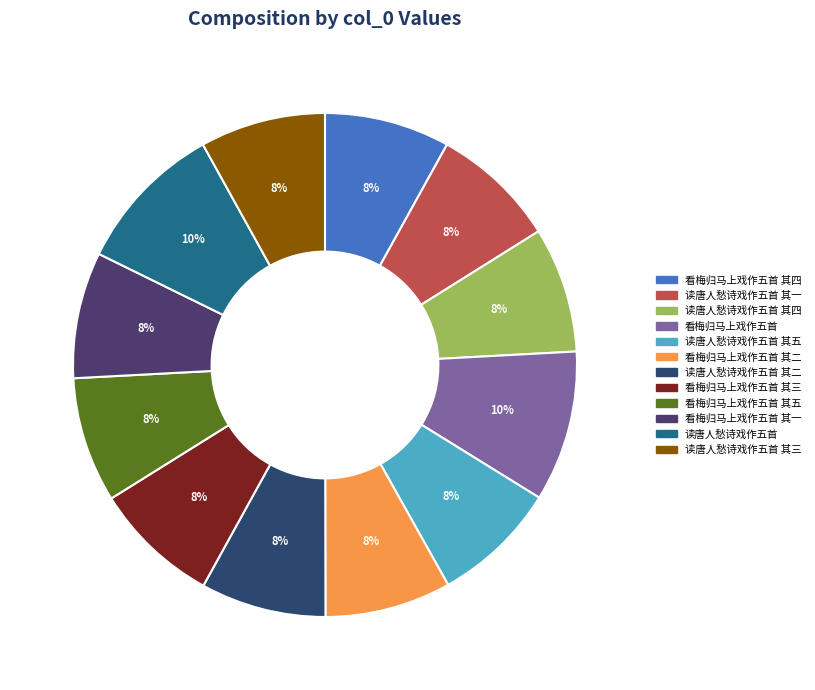

Is there a majority slice in this chart?

No